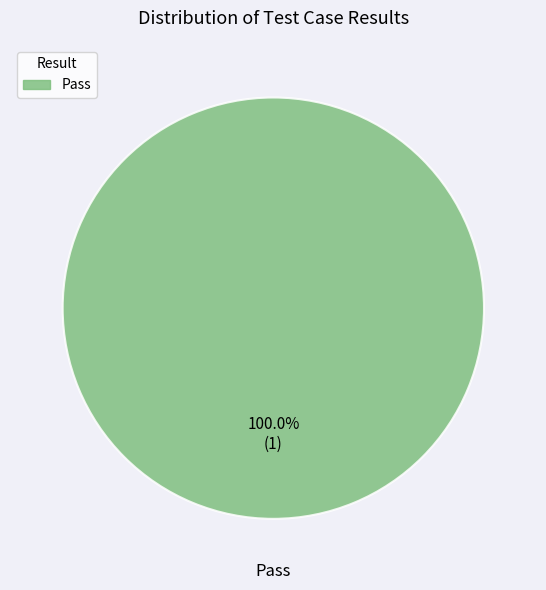

Is there any slice that represents more than half of the pie?

Yes